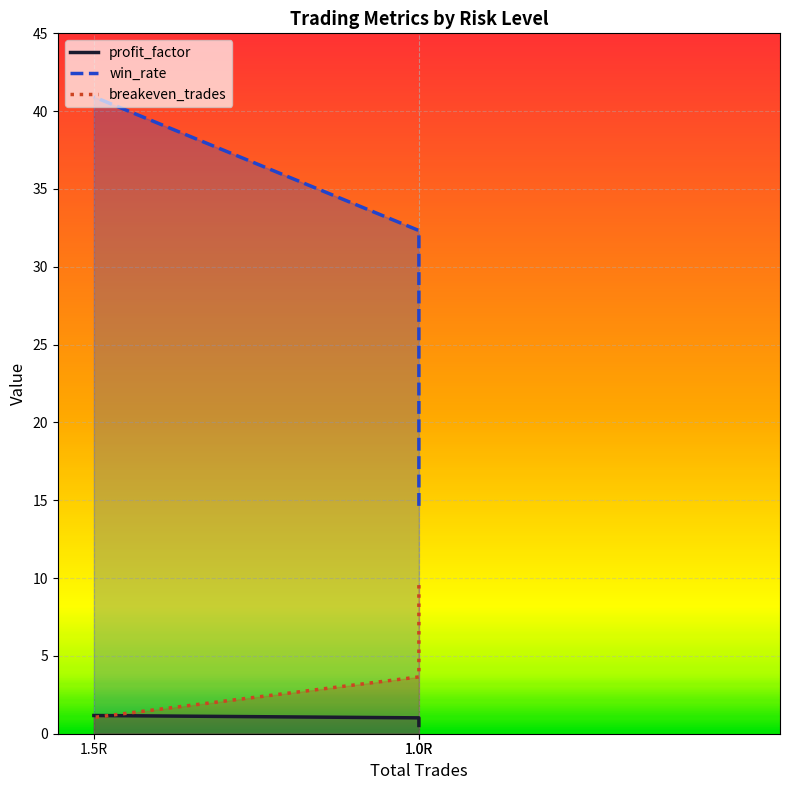

The value of win_rate at 1.5R is 40.9. True or false?

True